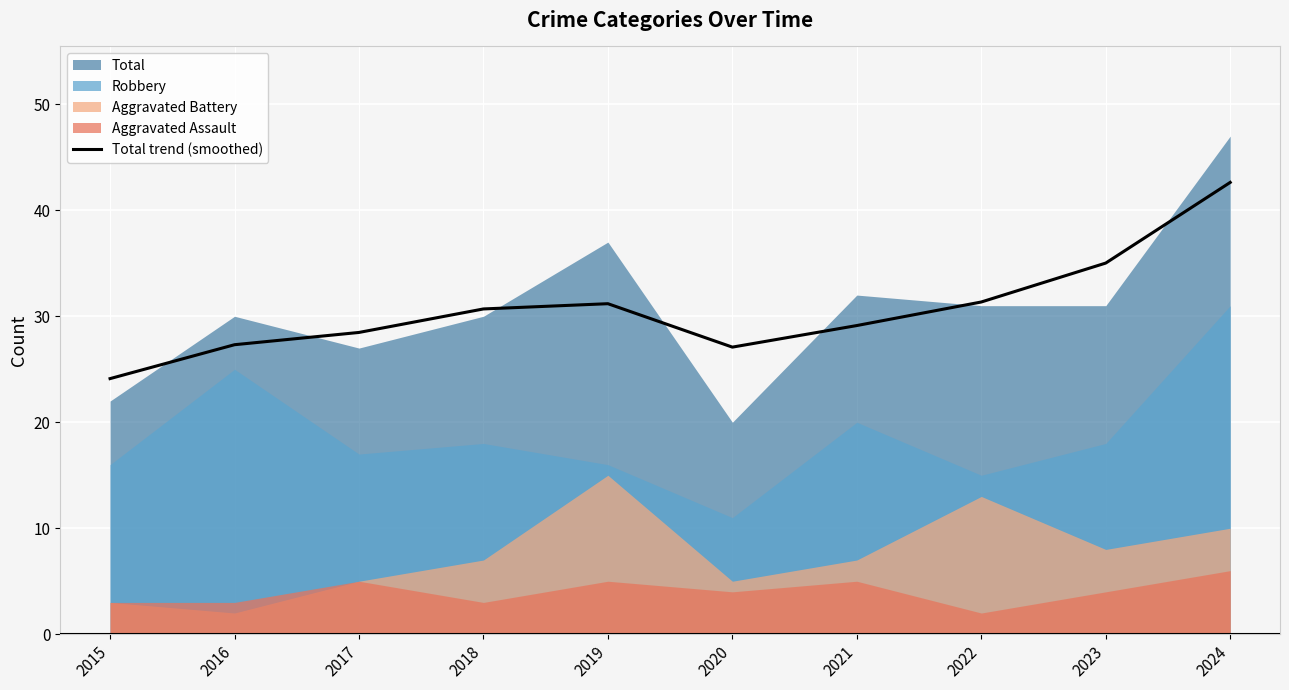

What is the sum of the values at 2017 and 2023?

63.5